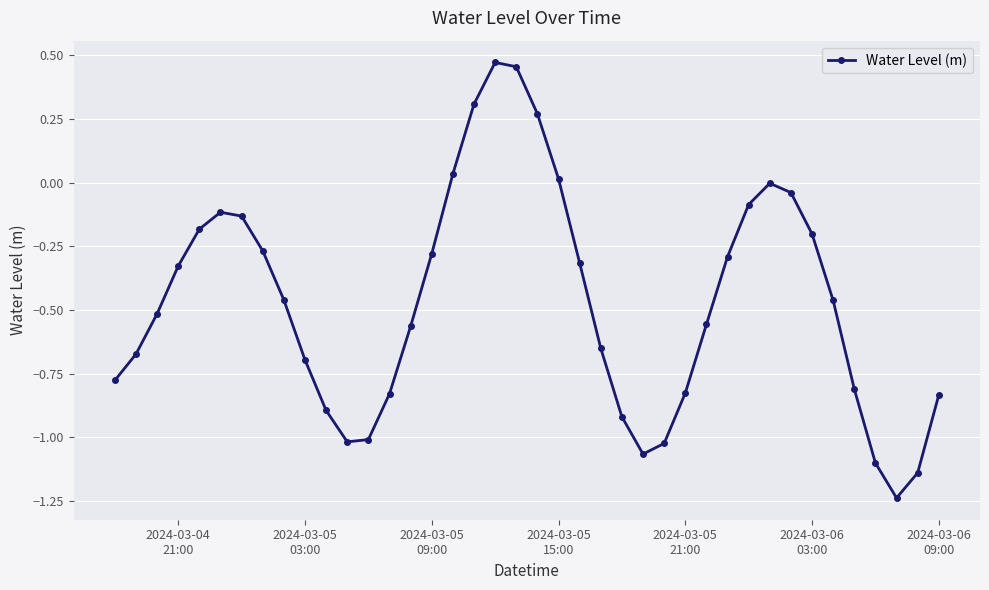

True or false: there are more than 2 points higher than both neighbors.

True